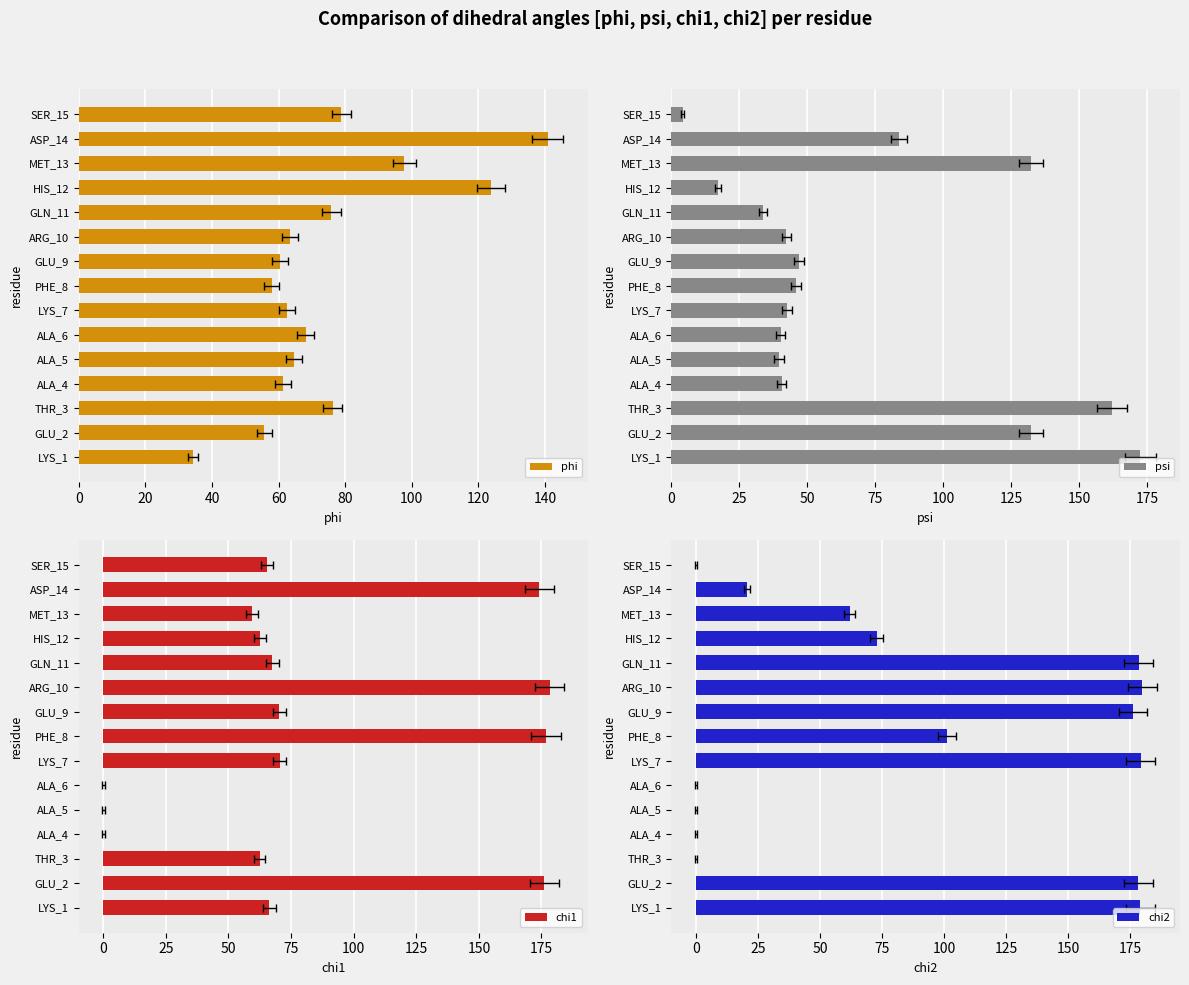

What is the difference between the second highest and second lowest values in the chi1 series?

176.8